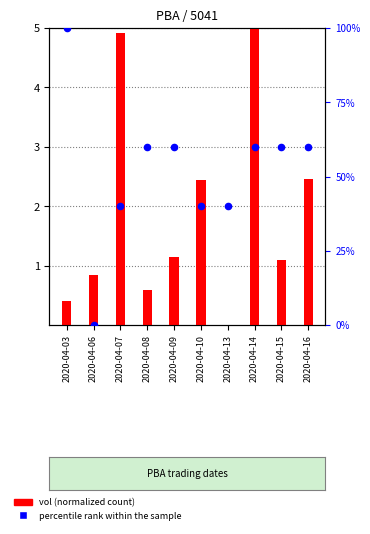

At how many categories does at least one series exceed 87?

1